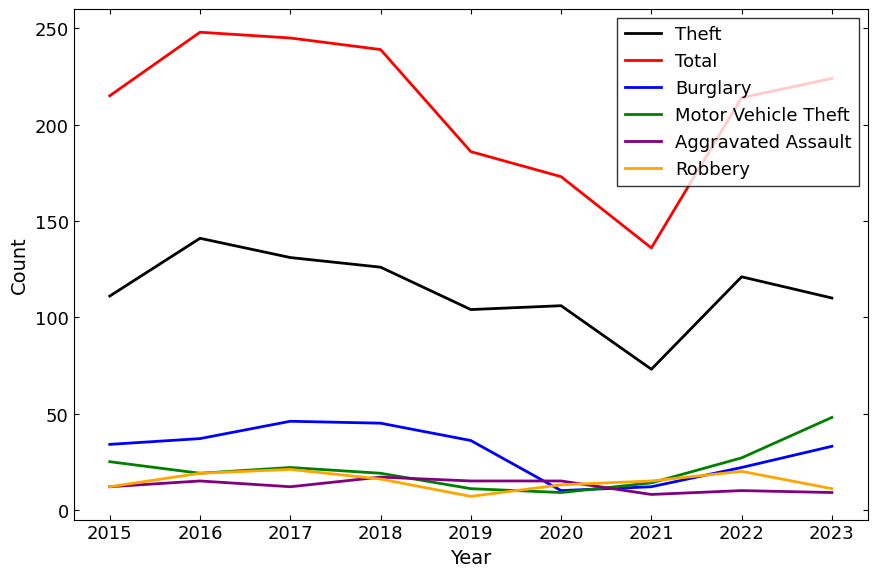

Which series changed the most between 2016 and 2022?

Total